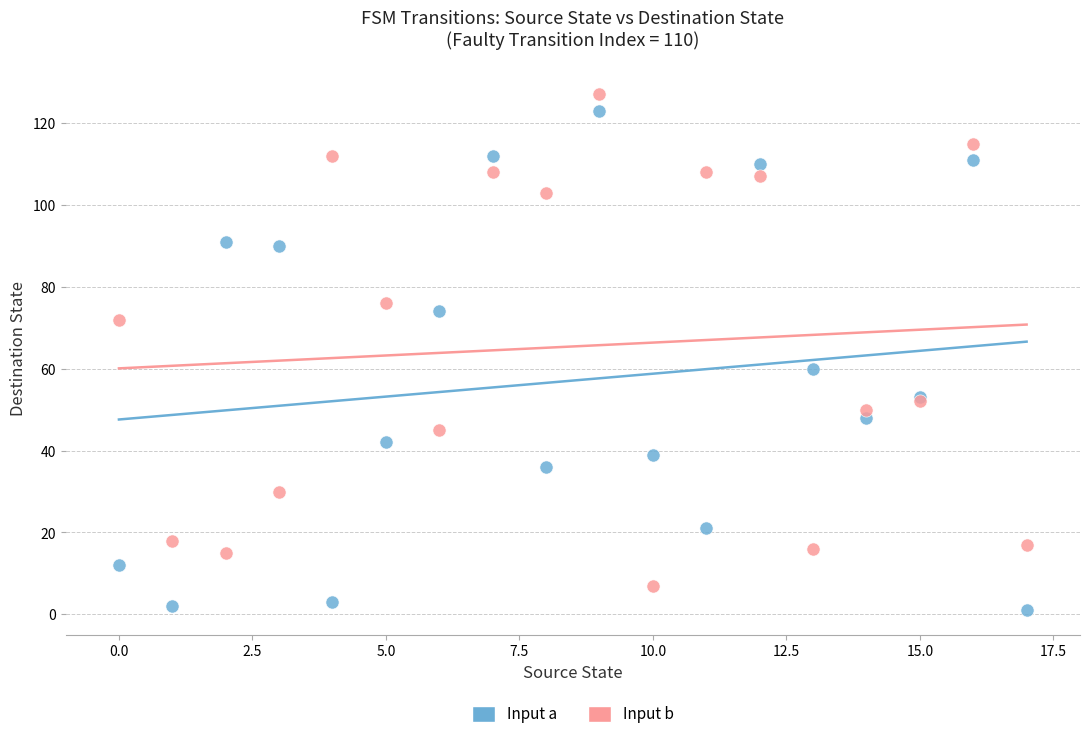

In the Input b series, what Y value is closest to 67?

72